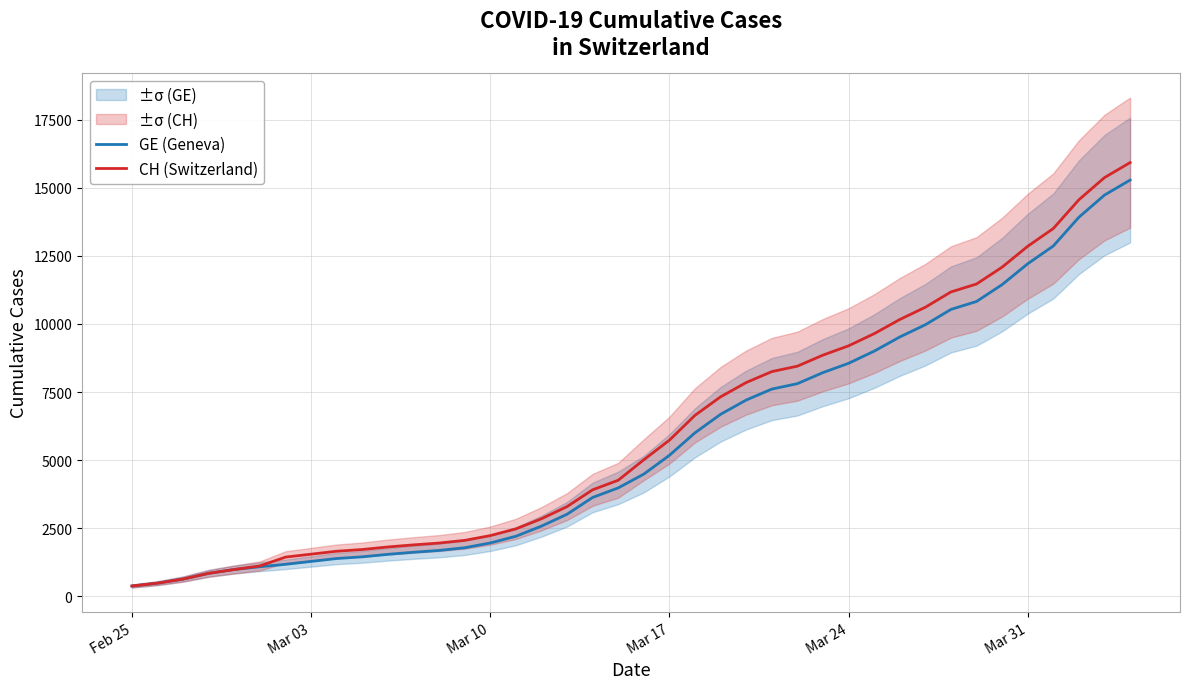

Rank the series by their maximum value, from highest to lowest.

CH (Switzerland), GE (Geneva)